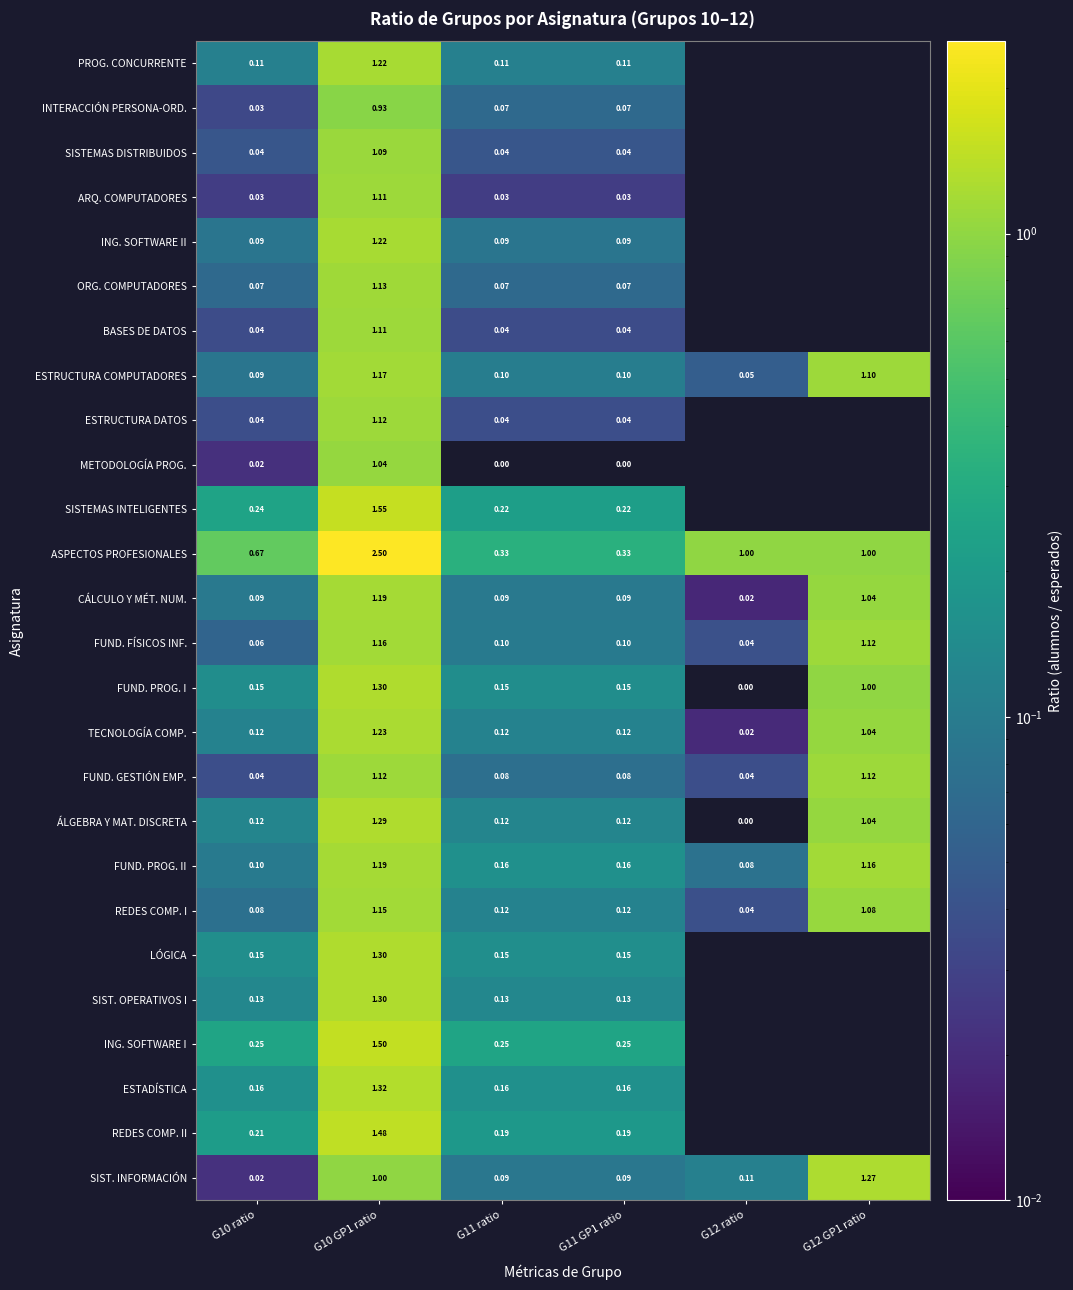

Is the value of SIST. INFORMACIÓN at G10 GP1 ratio greater than the value of METODOLOGÍA PROG. at G11 ratio?

Yes